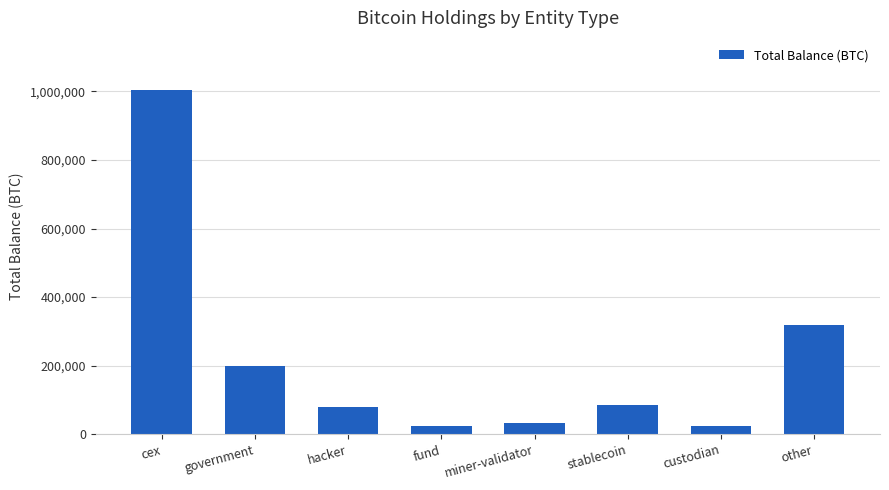

What is the change in value from fund to other?

+294256.4